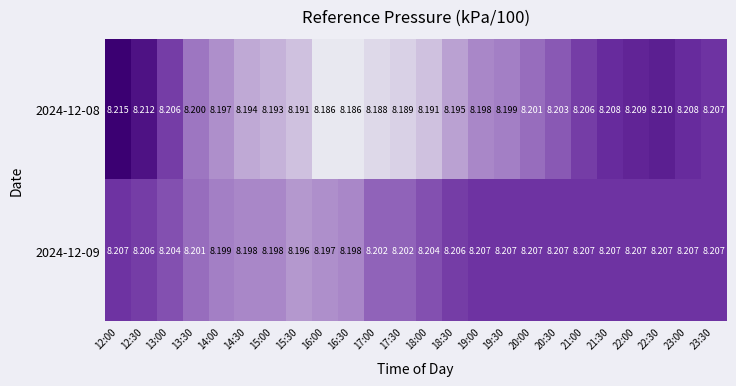

List the series in order of their overall mean, lowest first.

2024-12-08, 2024-12-09